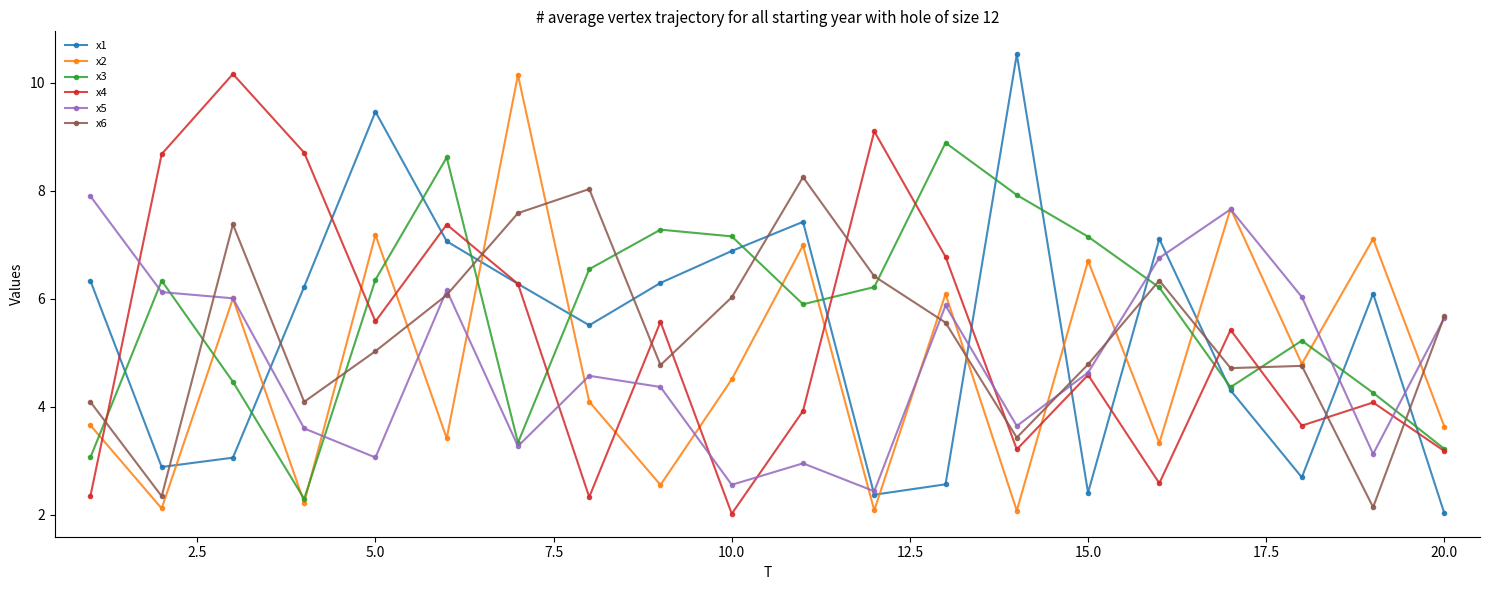

What is the value of the x5 point at the 1st from the left?

7.9